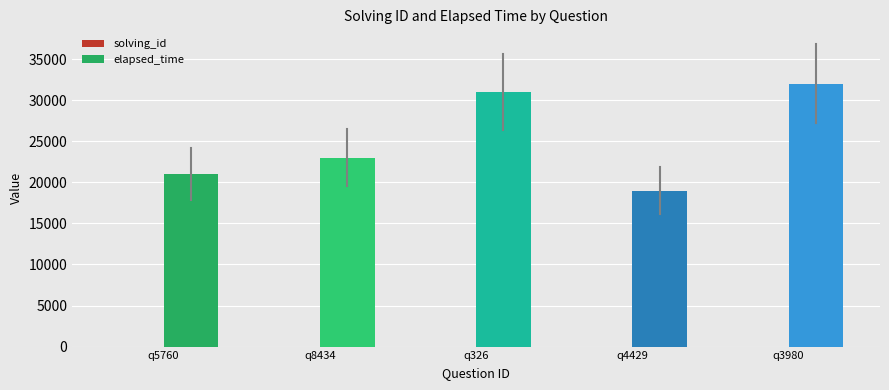

Which series has the largest total across all categories?

elapsed_time